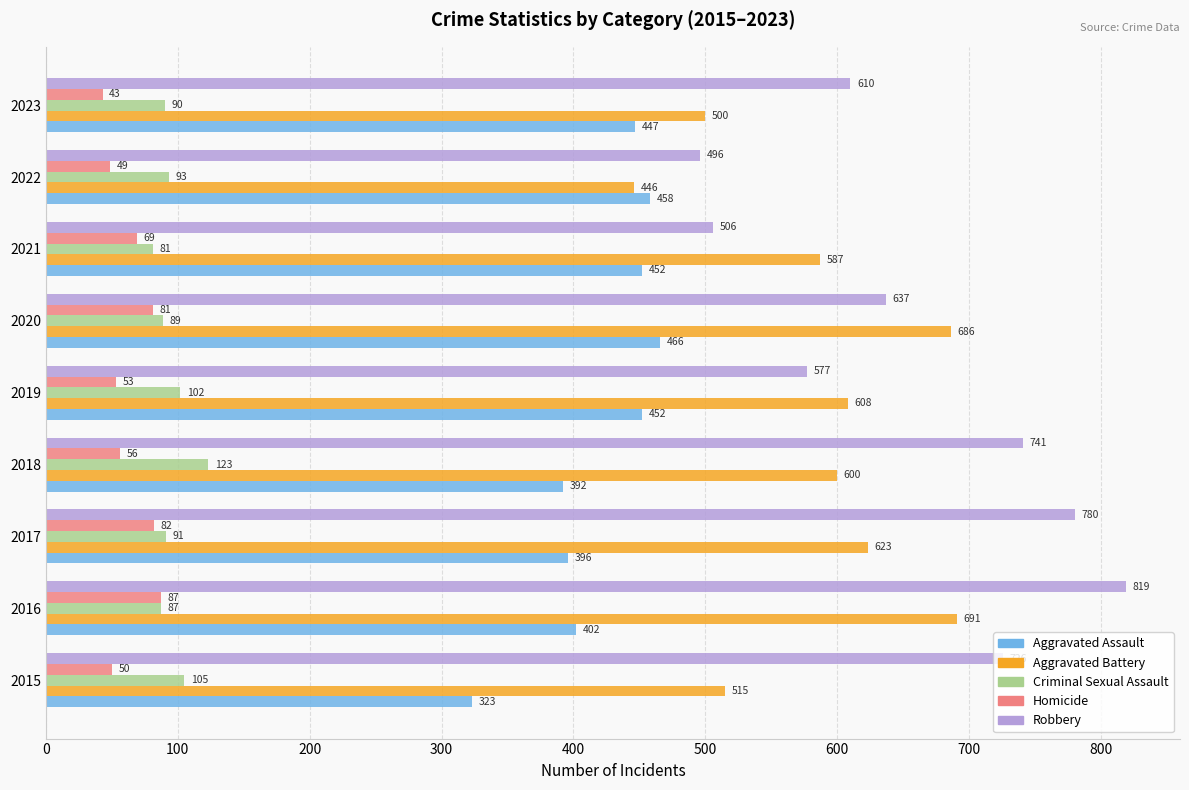

List the labels in order of Criminal Sexual Assault value, smallest first.

2021, 2016, 2020, 2023, 2017, 2022, 2019, 2015, 2018